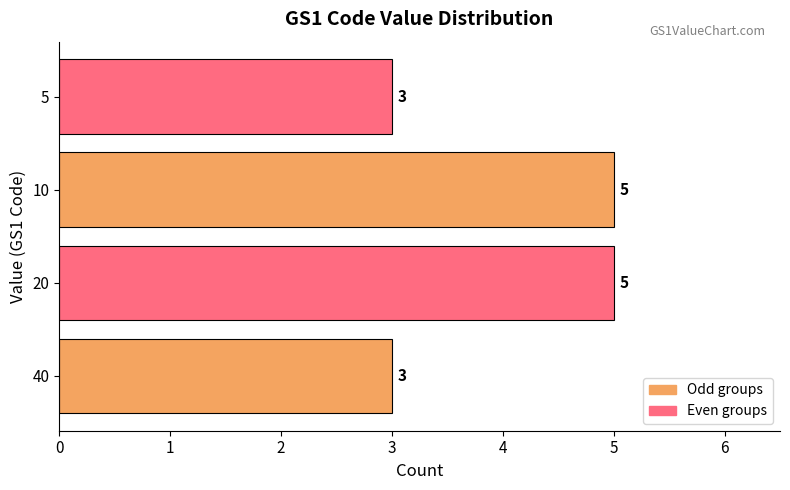

What is the ratio of the value at 20 to the value at 40?

1.7